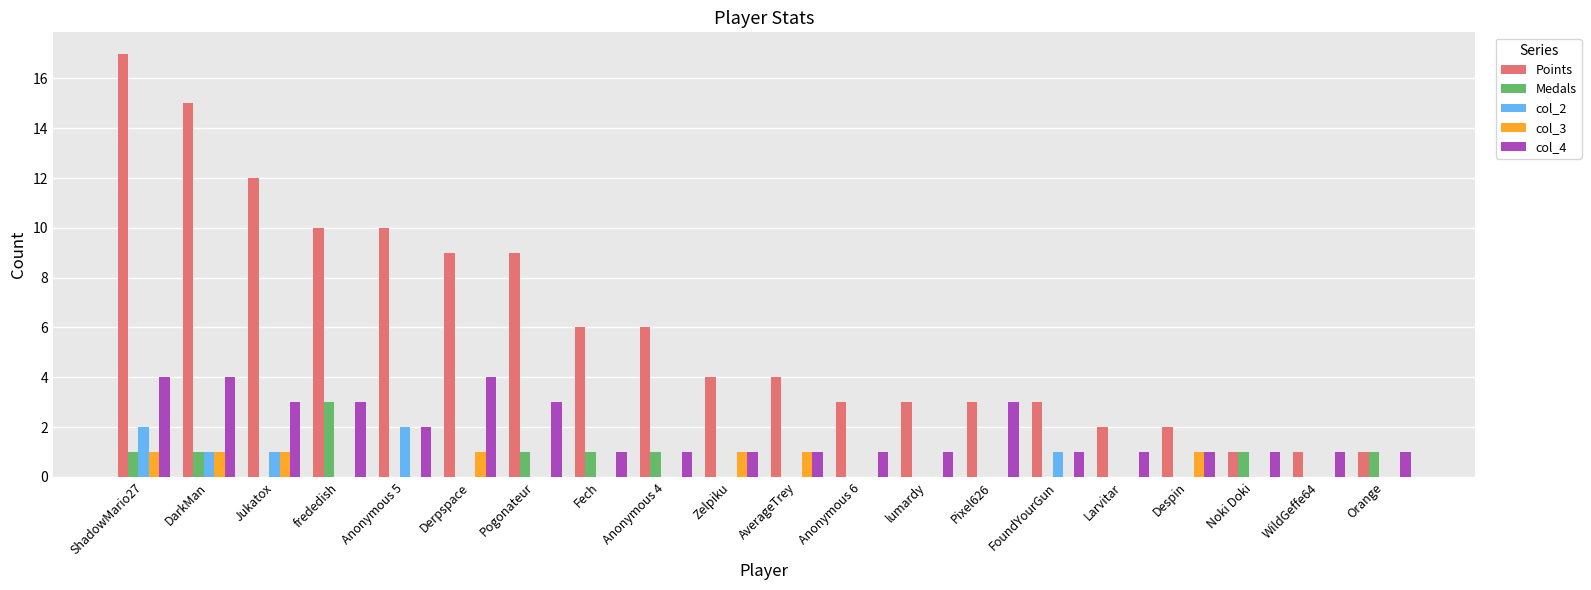

Reading left to right, what are all the values shown in this chart?

Points: ShadowMario27=17	DarkMan=15	Jukatox=12	frededish=10	Anonymous 5=10	Derpspace=9	Pogonateur=9	Fech=6	Anonymous 4=6	Zelpiku=4	AverageTrey=4	Anonymous 6=3	lumardy=3	Pixel626=3	FoundYourGun=3	Larvitar=2	Despin=2	Noki Doki=1	WildGeffe64=1	Orange=1
Medals: ShadowMario27=1	DarkMan=1	Jukatox=0	frededish=3	Anonymous 5=0	Derpspace=0	Pogonateur=1	Fech=1	Anonymous 4=1	Zelpiku=0	AverageTrey=0	Anonymous 6=0	lumardy=0	Pixel626=0	FoundYourGun=0	Larvitar=0	Despin=0	Noki Doki=1	WildGeffe64=0	Orange=1
col_2: ShadowMario27=2	DarkMan=1	Jukatox=1	frededish=0	Anonymous 5=2	Derpspace=0	Pogonateur=0	Fech=0	Anonymous 4=0	Zelpiku=0	AverageTrey=0	Anonymous 6=0	lumardy=0	Pixel626=0	FoundYourGun=1	Larvitar=0	Despin=0	Noki Doki=0	WildGeffe64=0	Orange=0
col_3: ShadowMario27=1	DarkMan=1	Jukatox=1	frededish=0	Anonymous 5=0	Derpspace=1	Pogonateur=0	Fech=0	Anonymous 4=0	Zelpiku=1	AverageTrey=1	Anonymous 6=0	lumardy=0	Pixel626=0	FoundYourGun=0	Larvitar=0	Despin=1	Noki Doki=0	WildGeffe64=0	Orange=0
col_4: ShadowMario27=4	DarkMan=4	Jukatox=3	frededish=3	Anonymous 5=2	Derpspace=4	Pogonateur=3	Fech=1	Anonymous 4=1	Zelpiku=1	AverageTrey=1	Anonymous 6=1	lumardy=1	Pixel626=3	FoundYourGun=1	Larvitar=1	Despin=1	Noki Doki=1	WildGeffe64=1	Orange=1